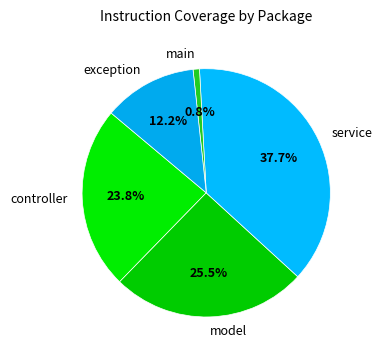

Which category has the smallest portion of the pie?

main